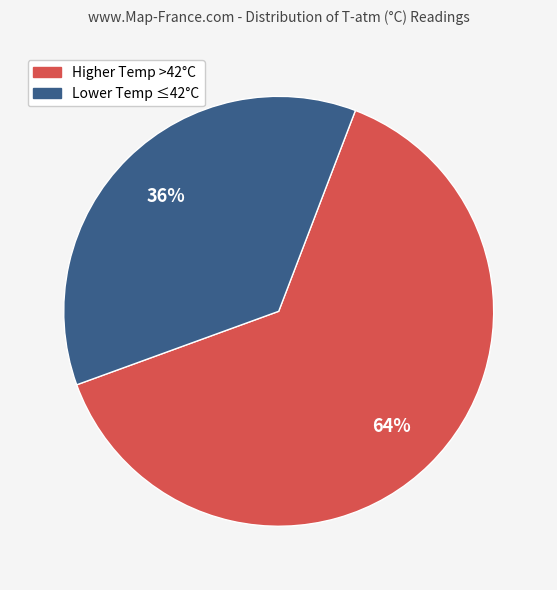

Does any single category account for the majority?

Yes